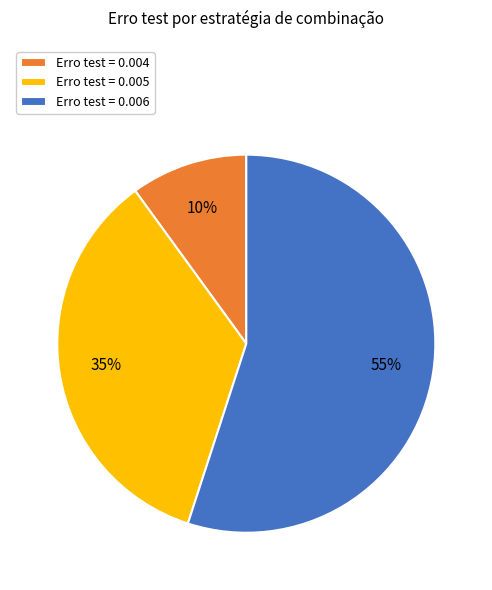

Do Erro test = 0.006 and Erro test = 0.004 together represent more than half of the pie?

Yes